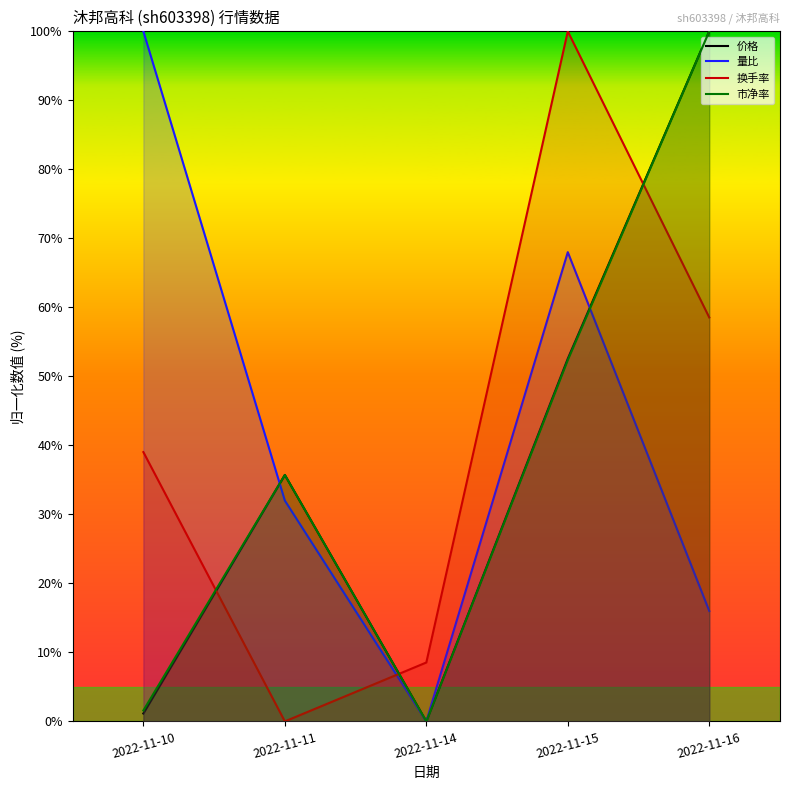

How many lines are shown in the chart?

4